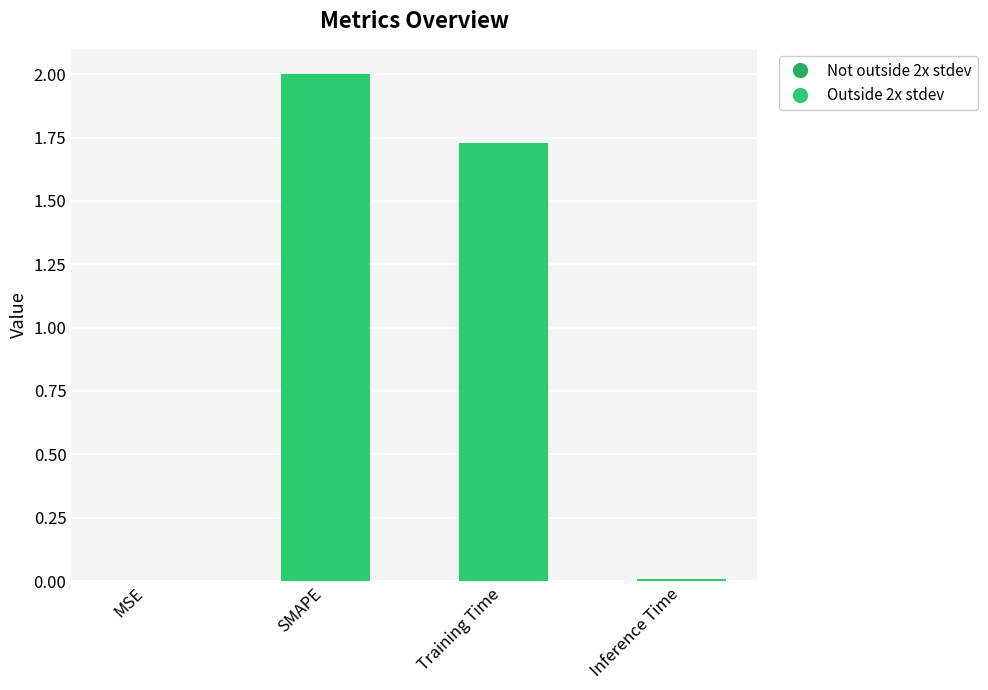

Read the value at SMAPE.

2.0